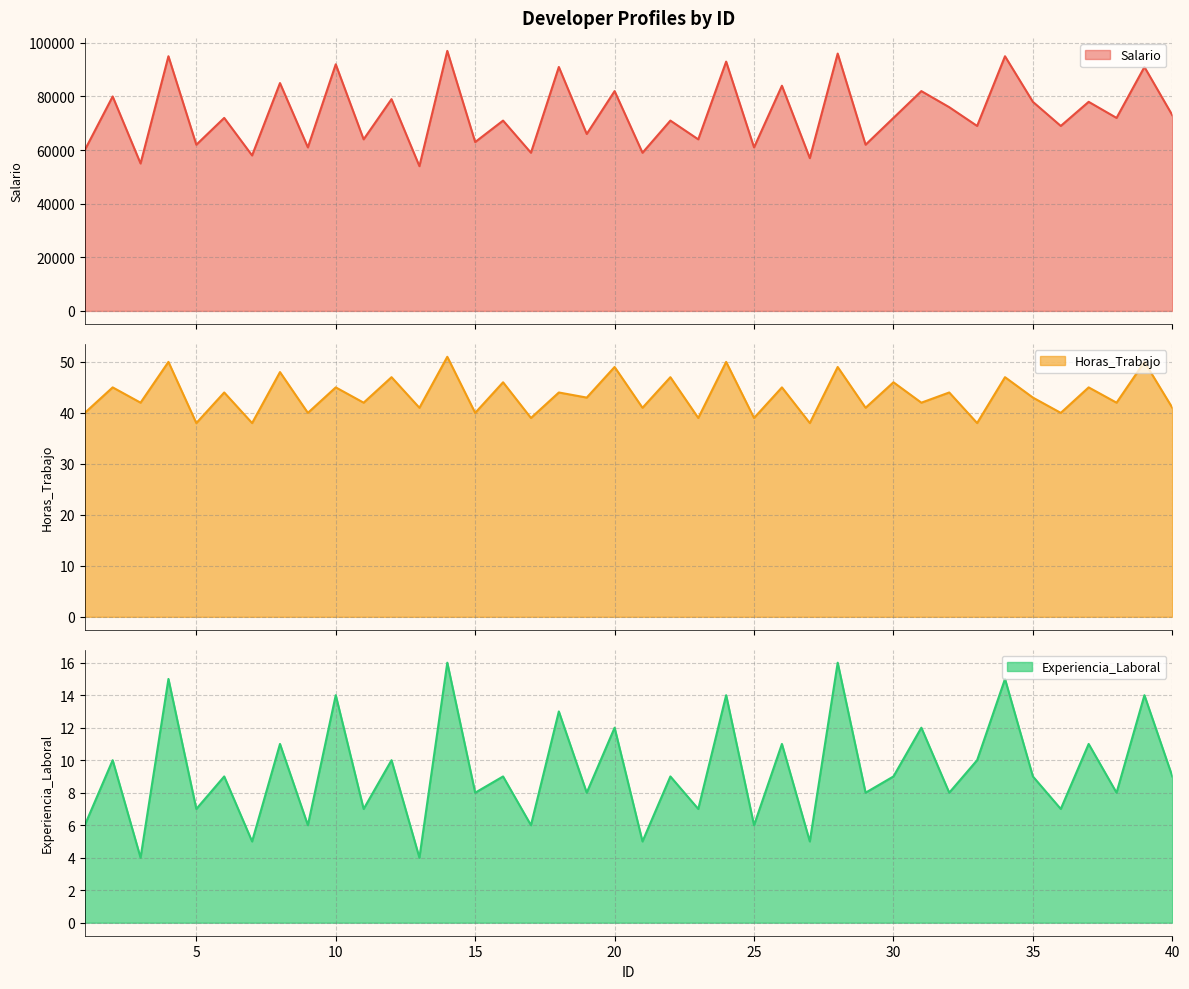

At which category does Salario reach its first local valley?

3